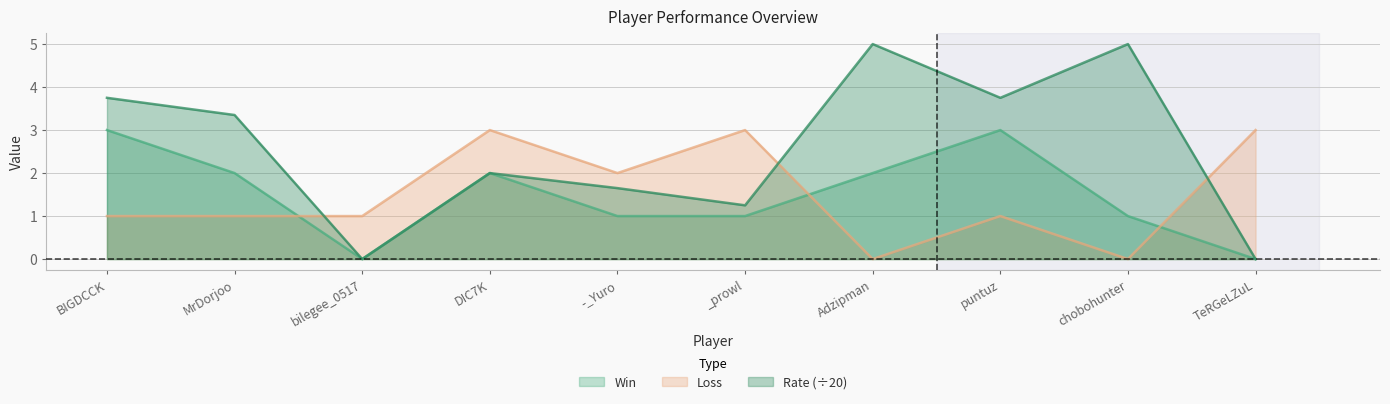

What is the sum of the Rate values at TeRGeLZuL and Adzipman?

5.0